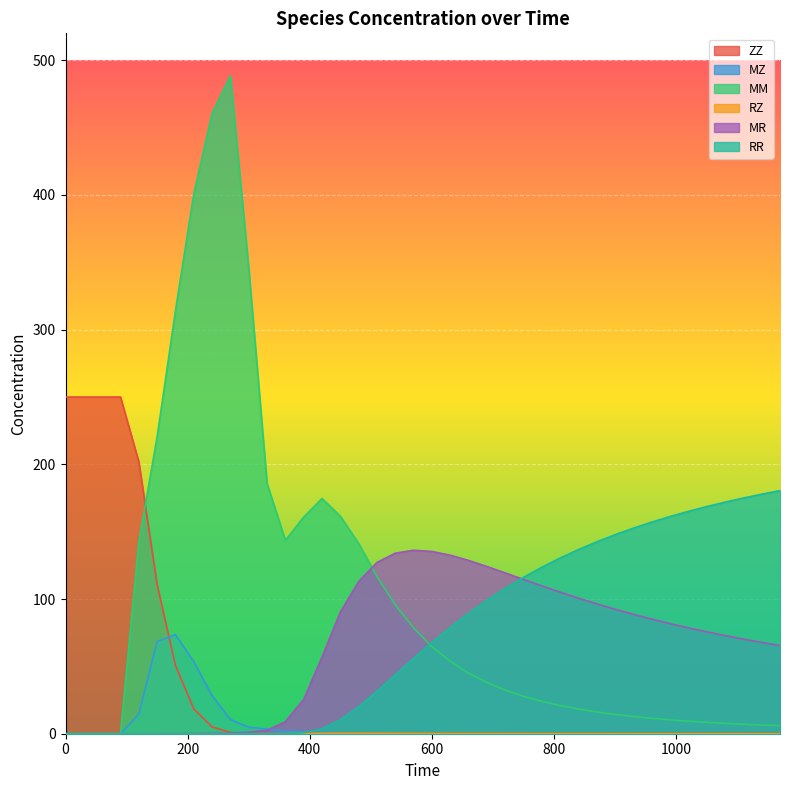

Rank the series by their maximum value, from highest to lowest.

MM, ZZ, RR, MR, MZ, RZ